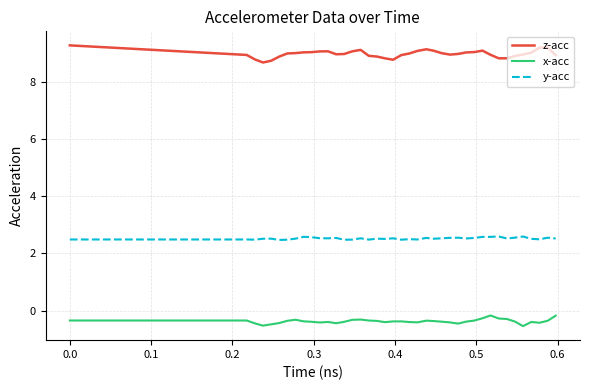

What is the smallest value displayed?

-0.5